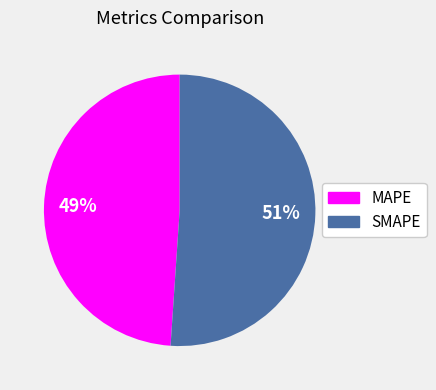

What is the smallest slice in the pie chart?

MAPE